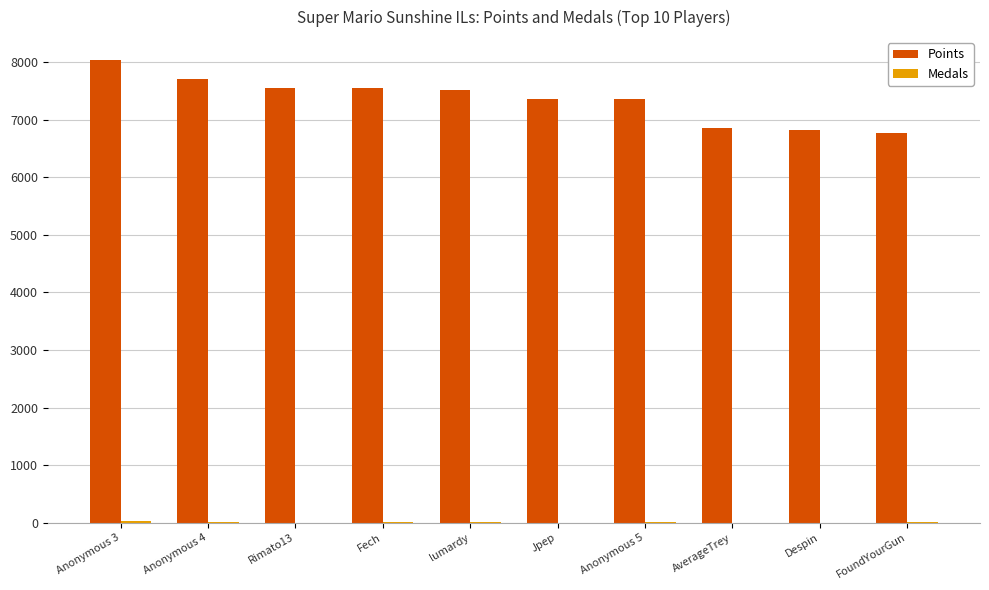

Which category has the highest value in the Points series?

Anonymous 3